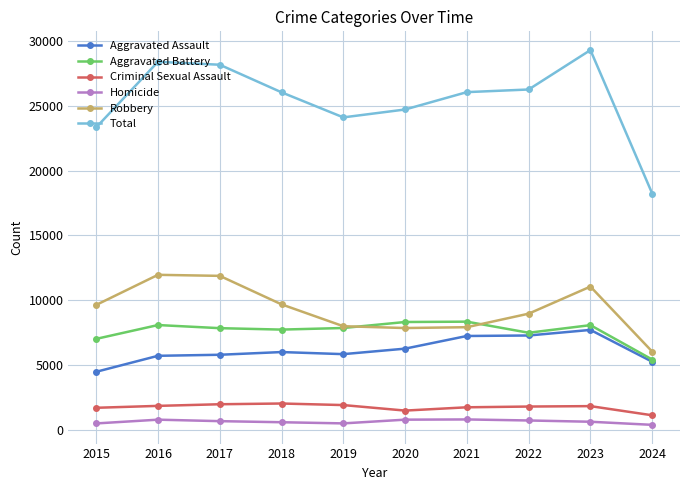

How many lines are shown in the chart?

6